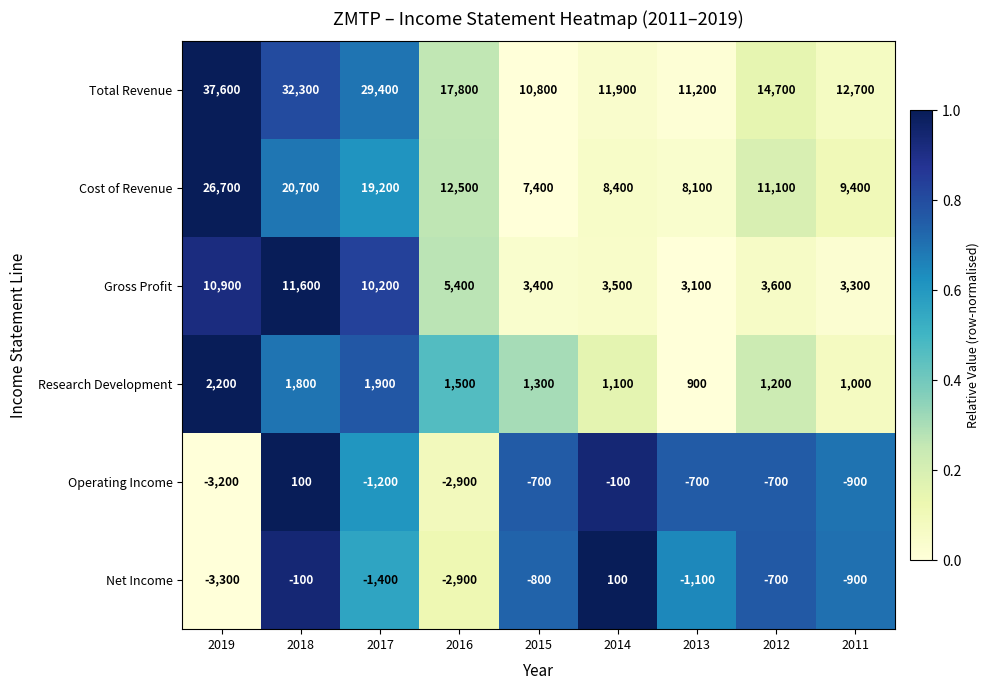

Count the number of categories in the chart.

9